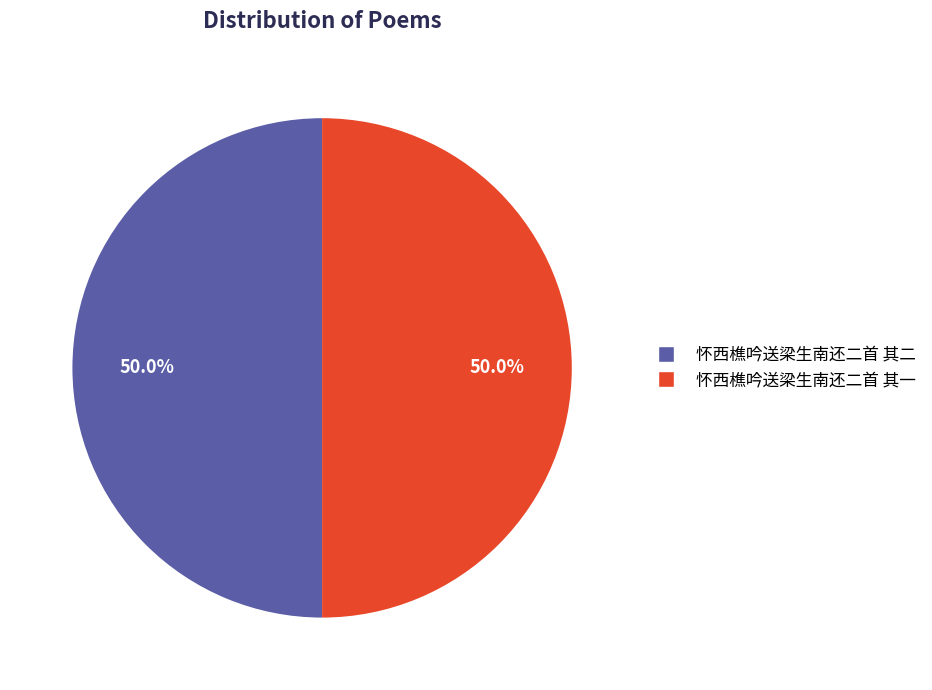

To the nearest percent, what portion does 怀西樵吟送梁生南还二首 其二 represent?

50%